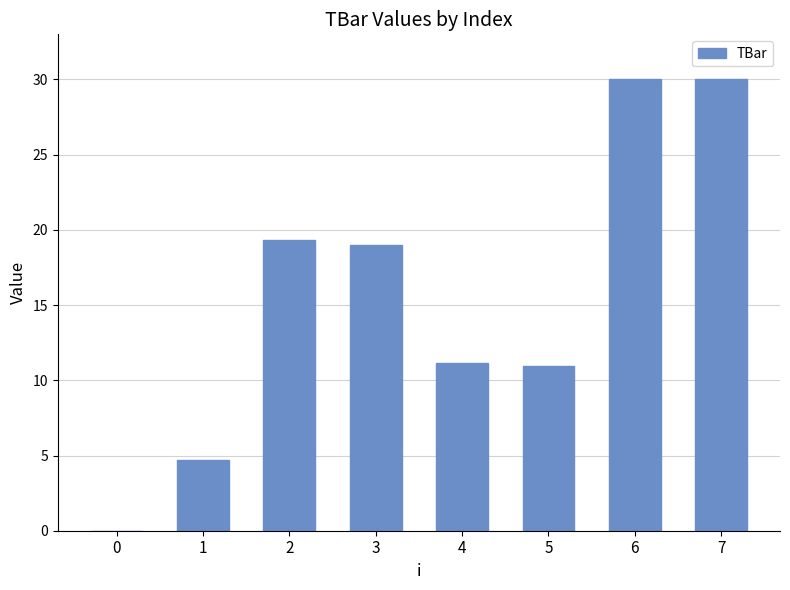

Reading left to right, what are all the values shown in this chart?

0=0.0	1=4.7	2=19.3	3=19.0	4=11.2	5=10.9	6=30.0	7=30.0